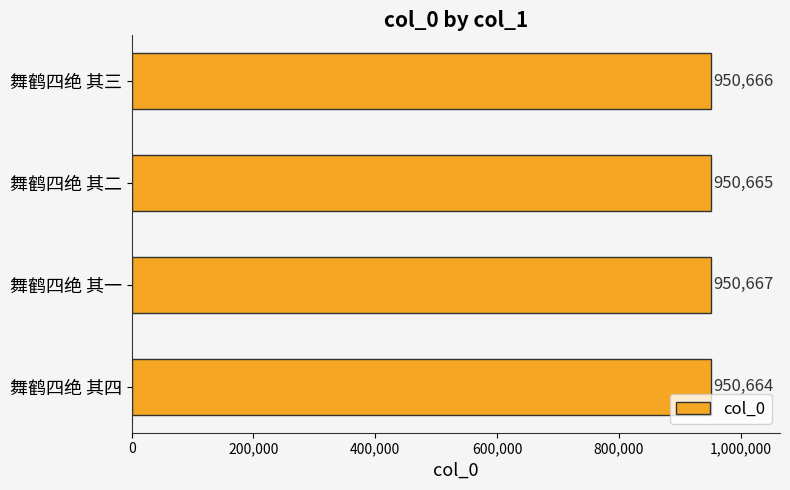

How many data points are less than 950666?

2